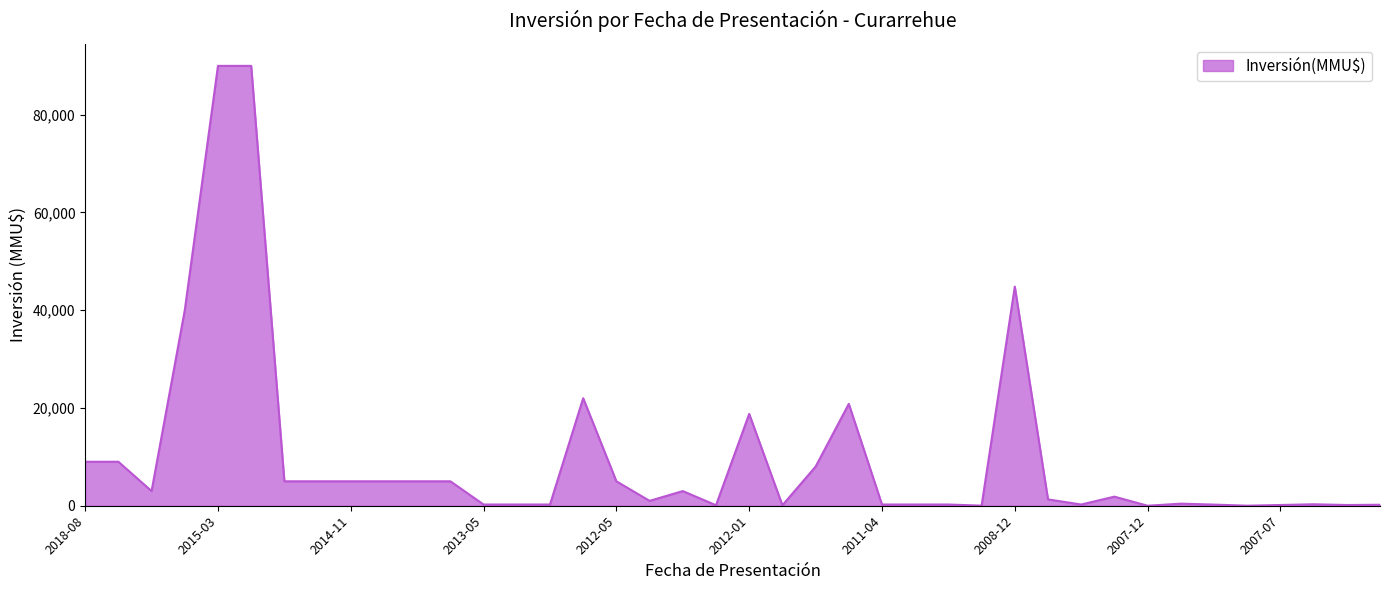

What is the greatest value displayed?

90000